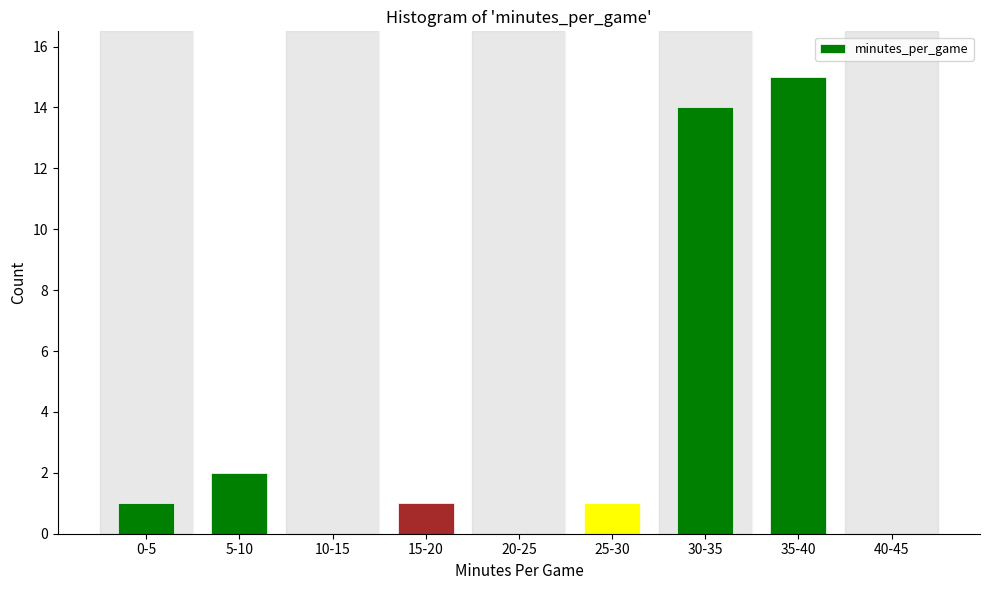

Reading left to right, transcribe all the data shown in this chart.

0-5=1	5-10=2	10-15=0	15-20=1	20-25=0	25-30=1	30-35=14	35-40=15	40-45=0